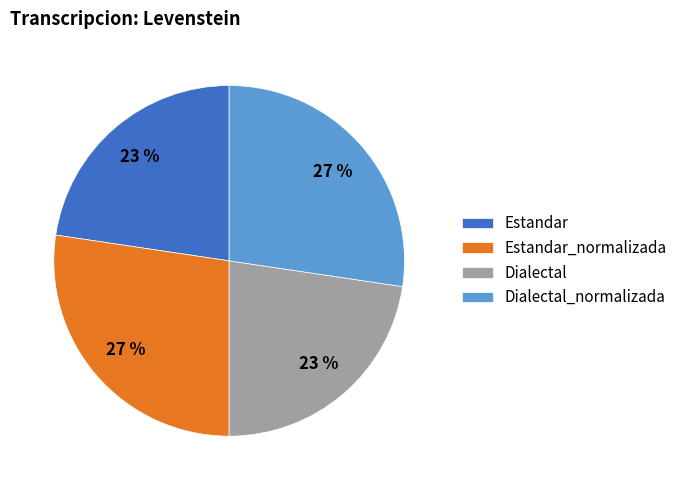

The Estandar_normalizada slice represents 39% of the pie. True or false?

False